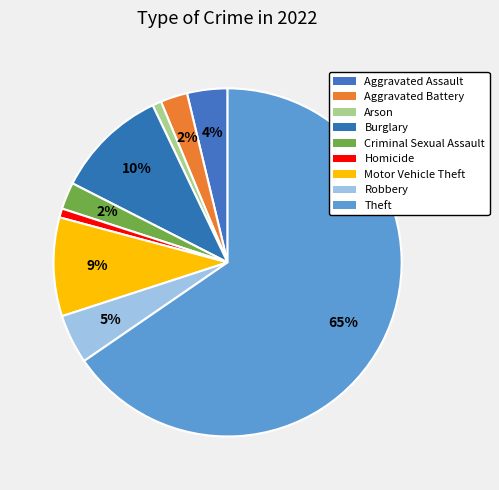

Count the number of slices in the pie.

9